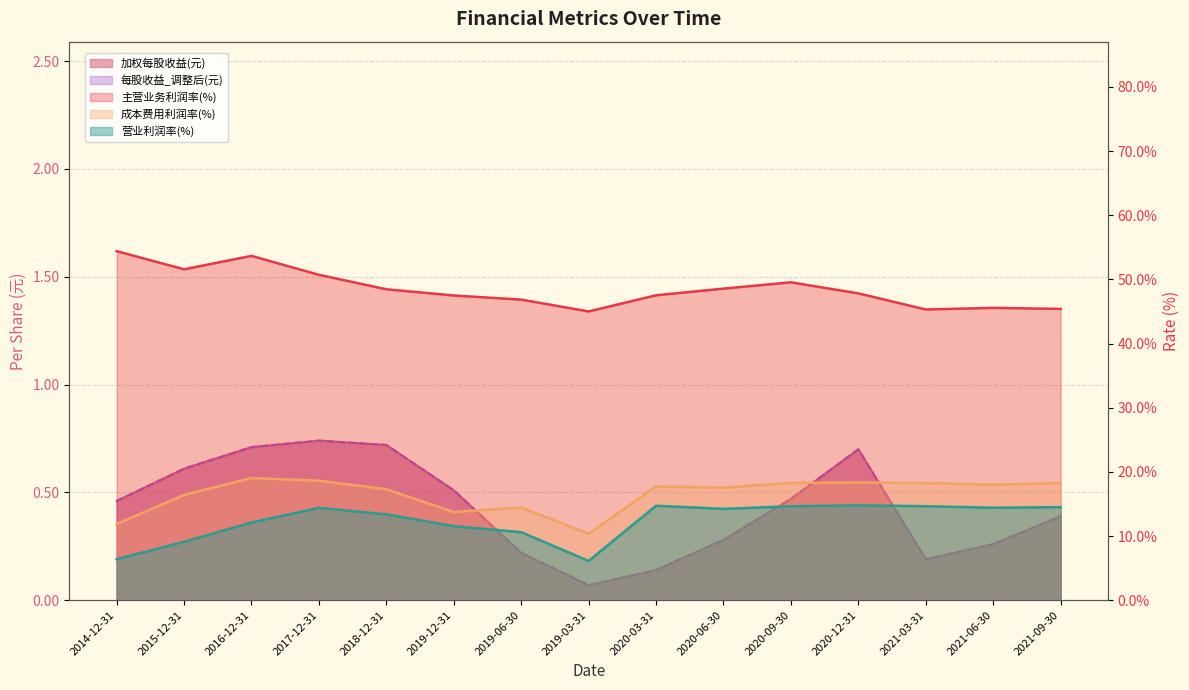

Which label corresponds to the smallest value in the chart?

2019-03-31